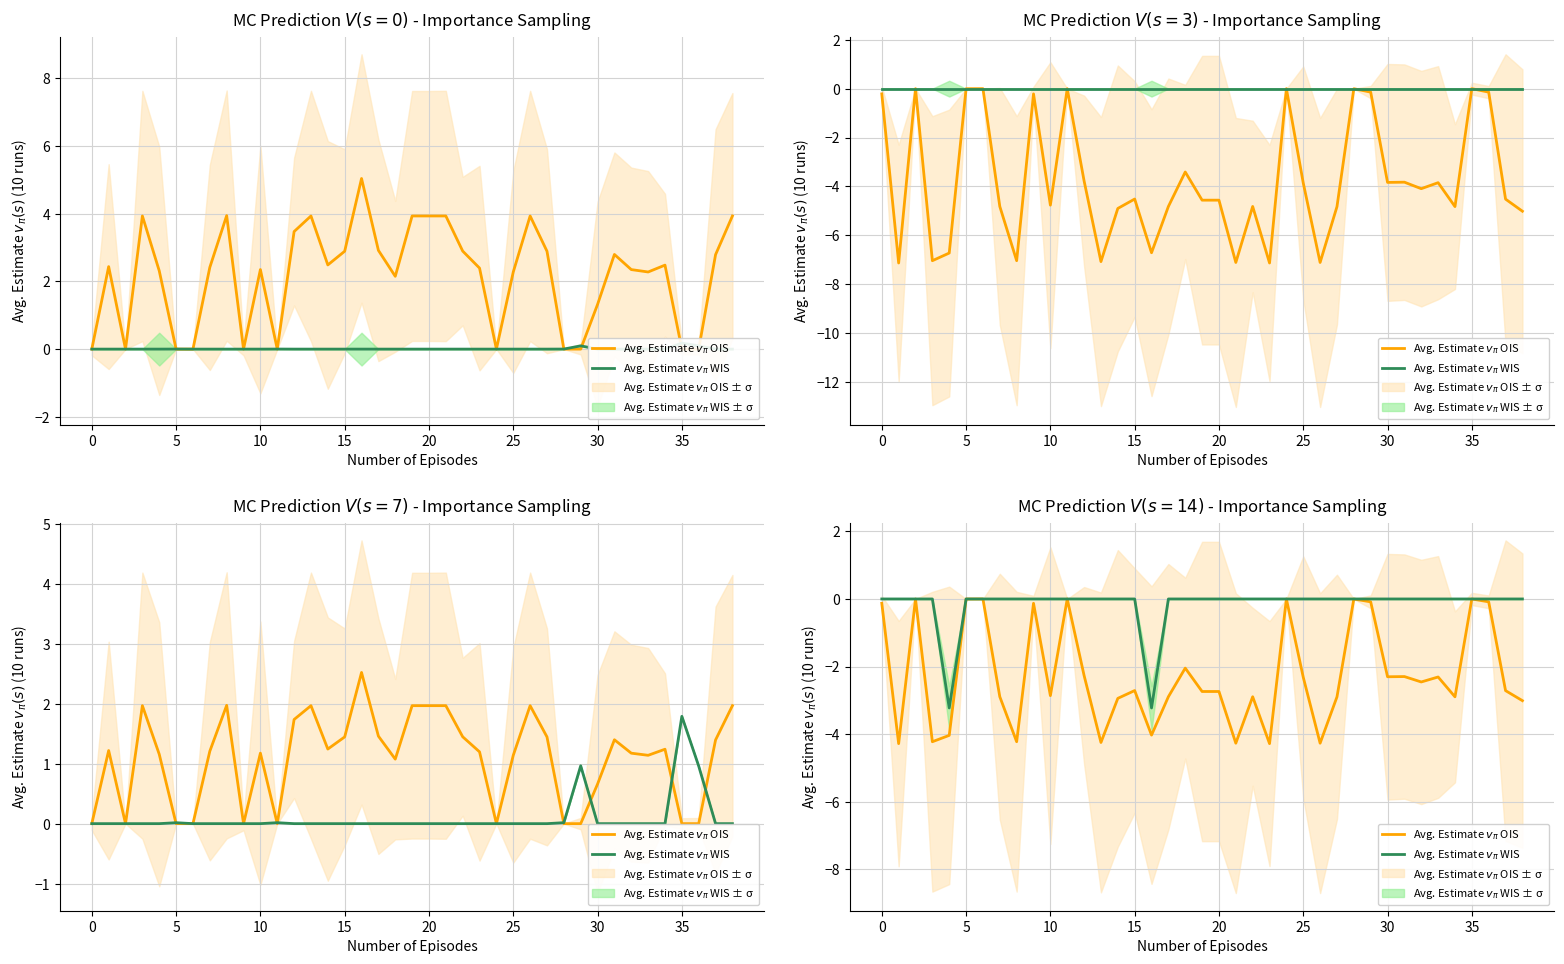

How many lines are shown in the chart?

2